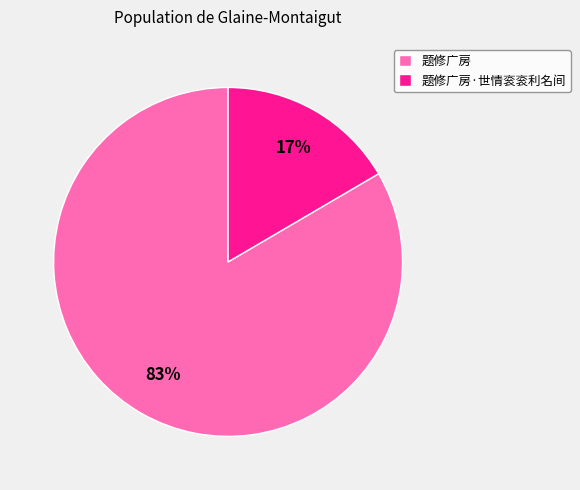

Combined, do 题修广房 and 题修广房·世情衮衮利名间 account for over 50%?

Yes